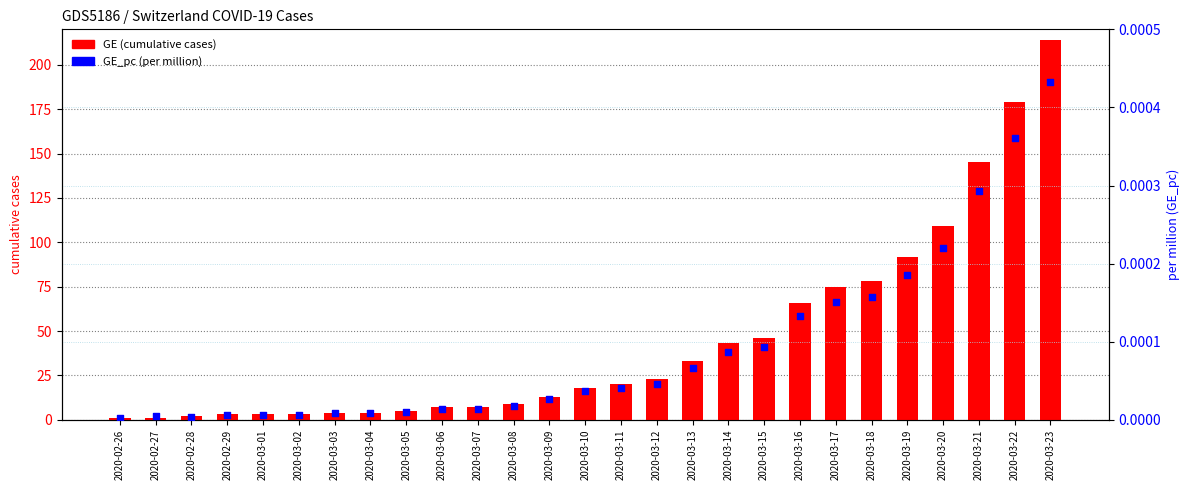

At how many categories does at least one series exceed 126?

3